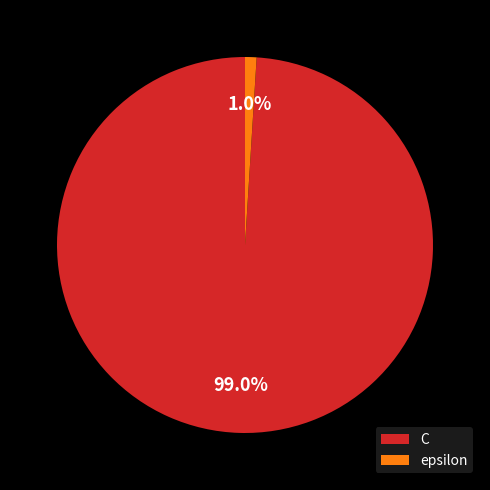

To the nearest percent, what is the average slice percentage?

50%